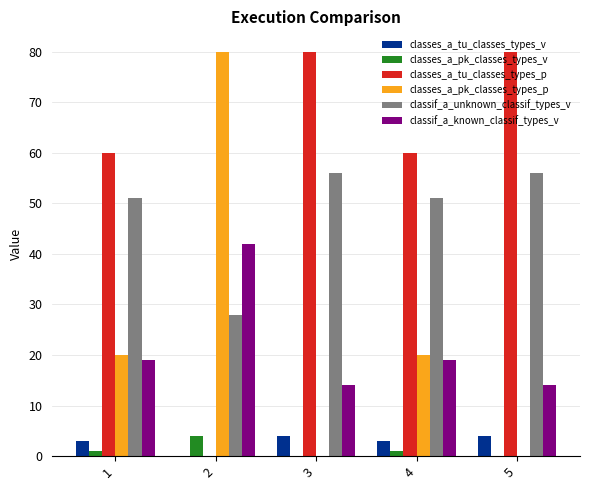

What is the spread (max minus min) of values at 5?

80